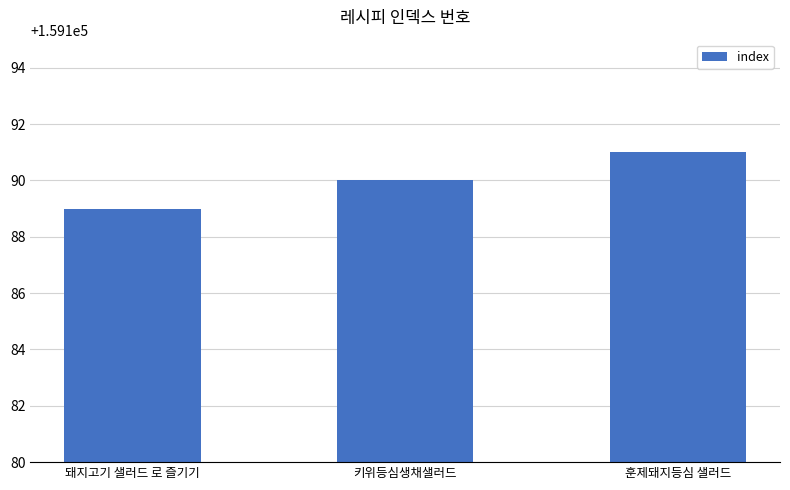

True or false: the data shows 159189 at 돼지고기 샐러드 로 즐기기.

True